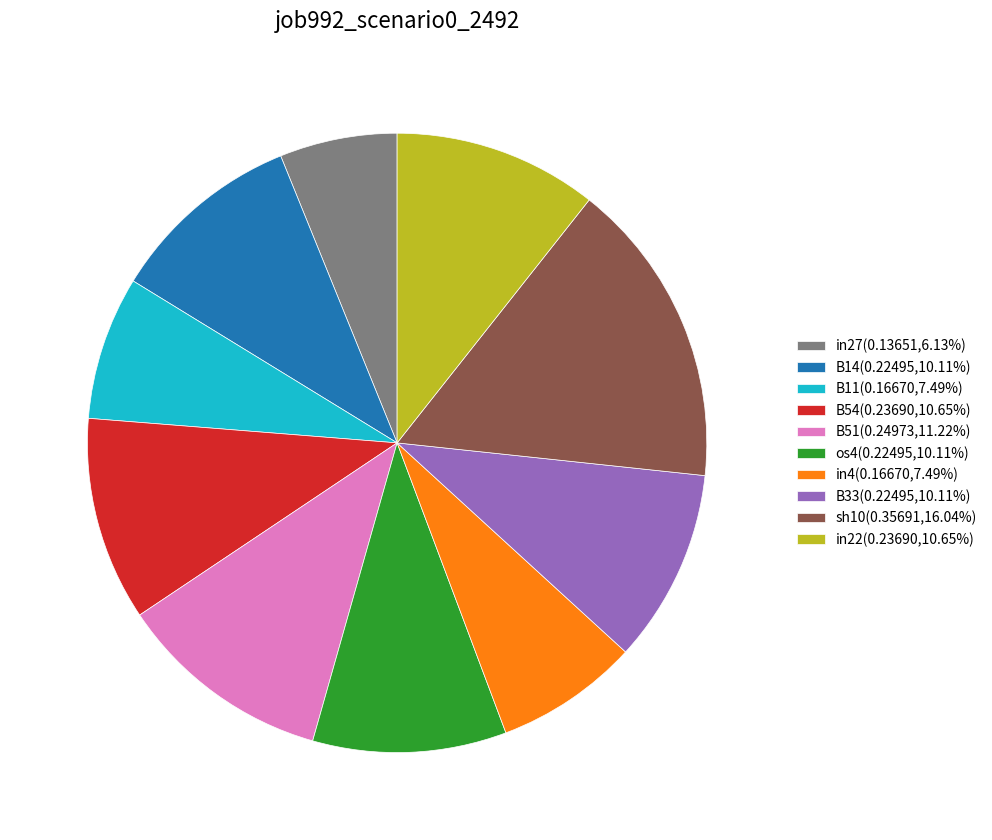

Is B11 the majority of the pie?

No